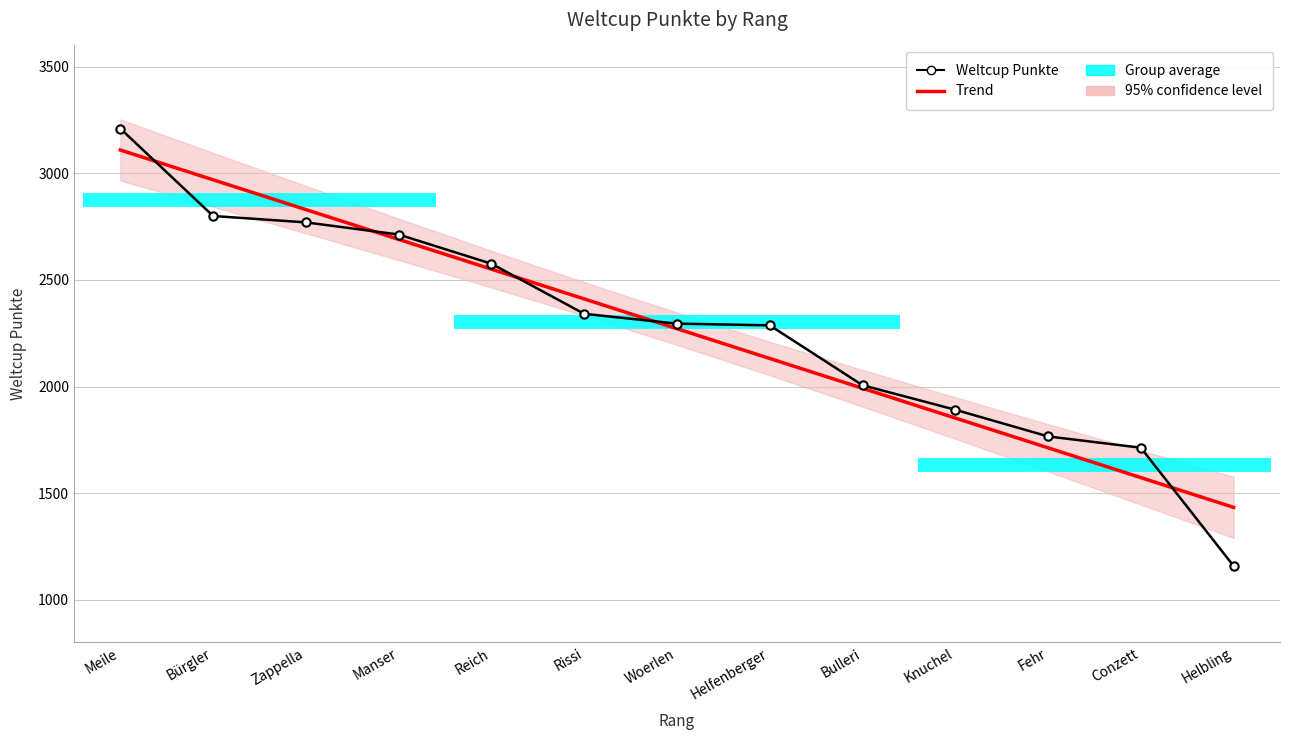

At which label does Trend first exceed 2271?

Meile